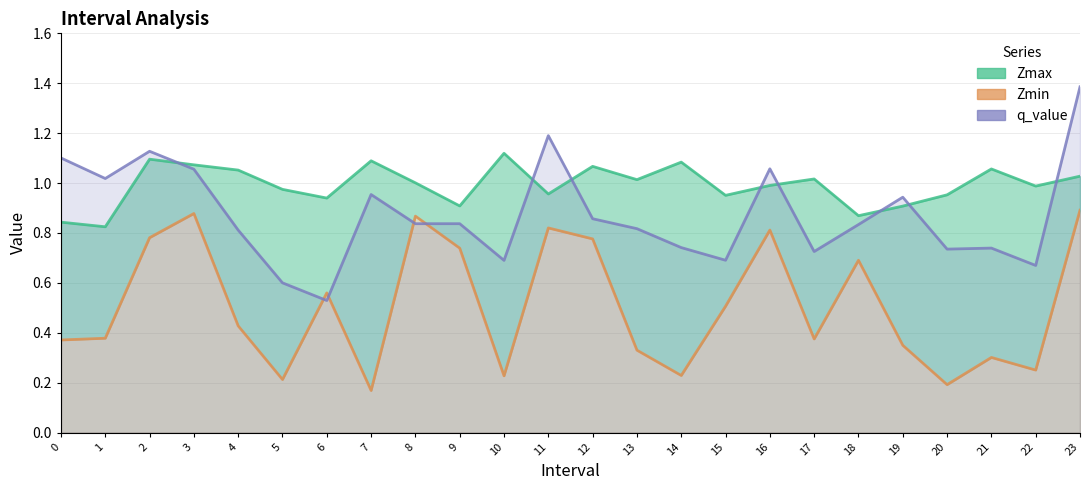

What is the sum of all Zmin values?

12.1